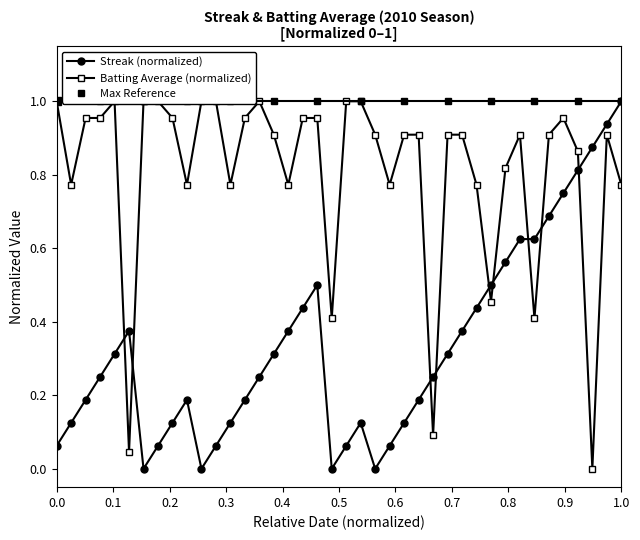

What is the highest value of the Streak (normalized) series?

1.0